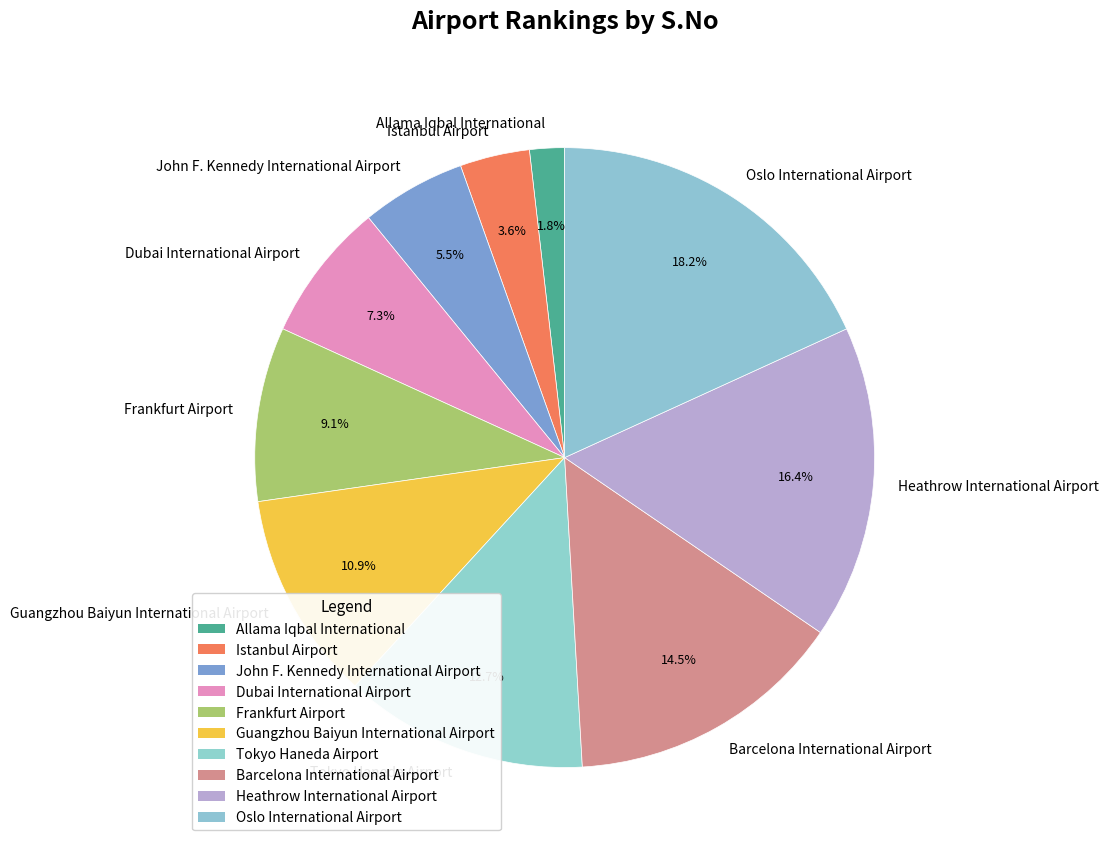

How many slices are in this pie chart?

10